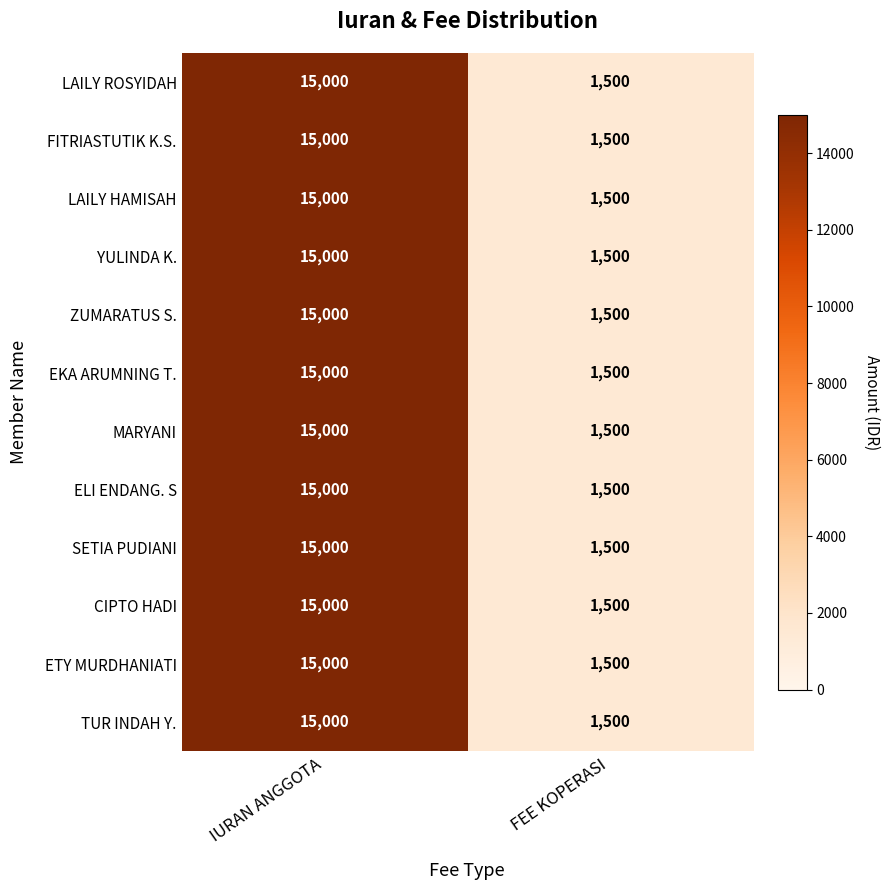

What is the difference between the ZUMARATUS S. values at IURAN ANGGOTA and FEE KOPERASI?

13500